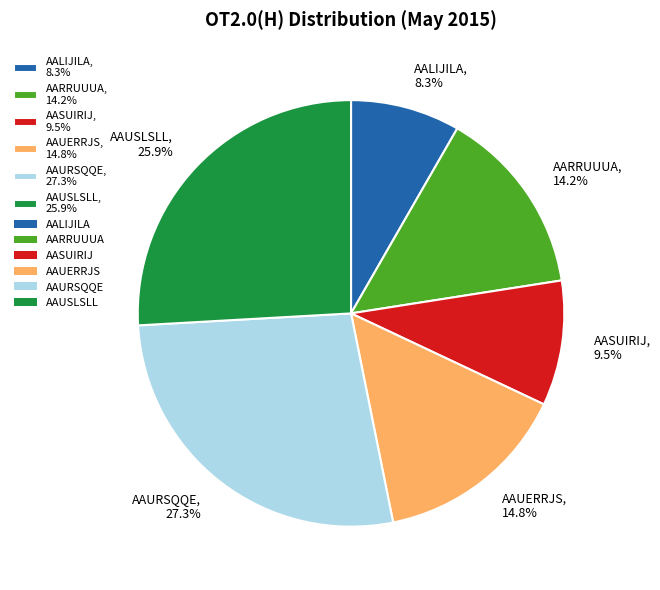

Rank the categories by value from lowest to highest.

AALIJILA, AASUIRIJ, AARRUUUA, AAUERRJS, AAUSLSLL, AAURSQQE